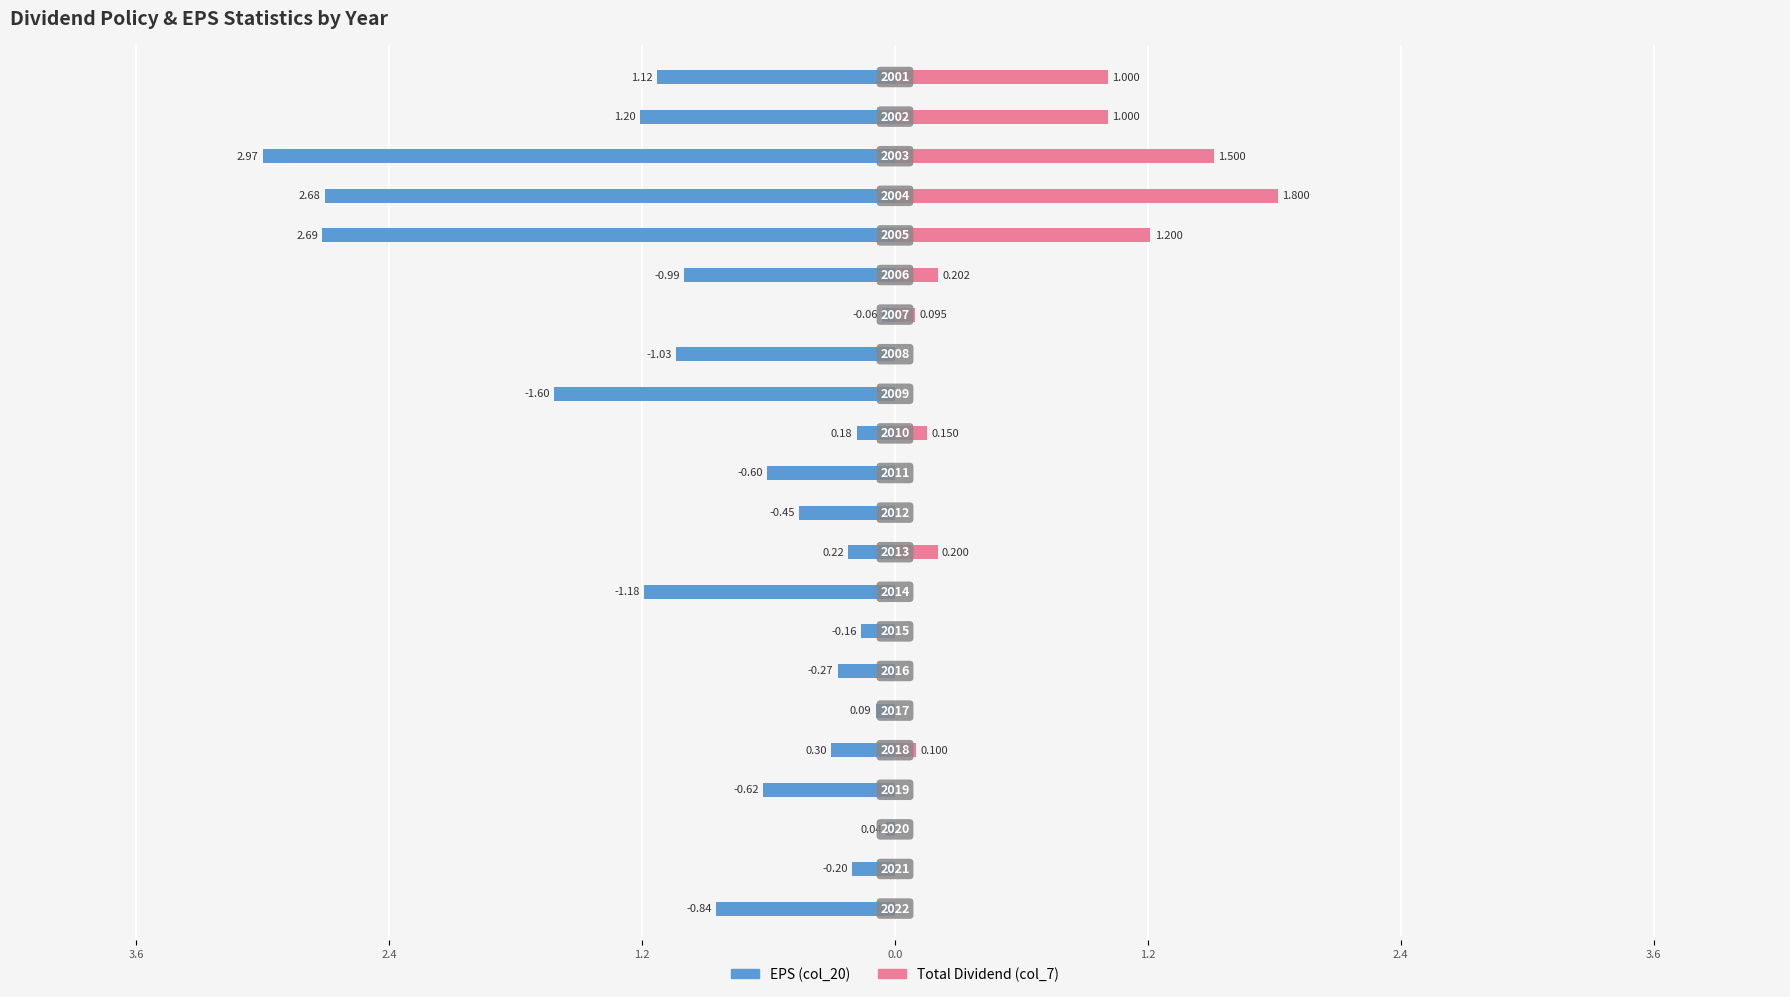

How many bars are there in total?

44